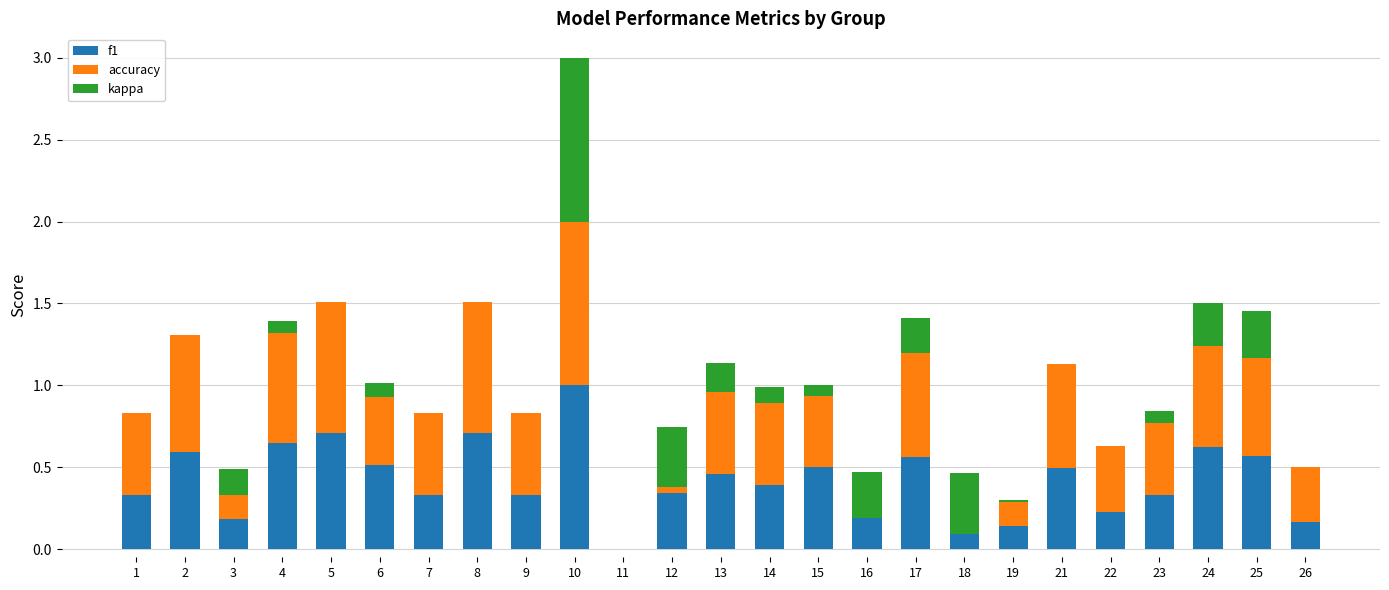

What is the spread (max minus min) of values at 19?

0.1